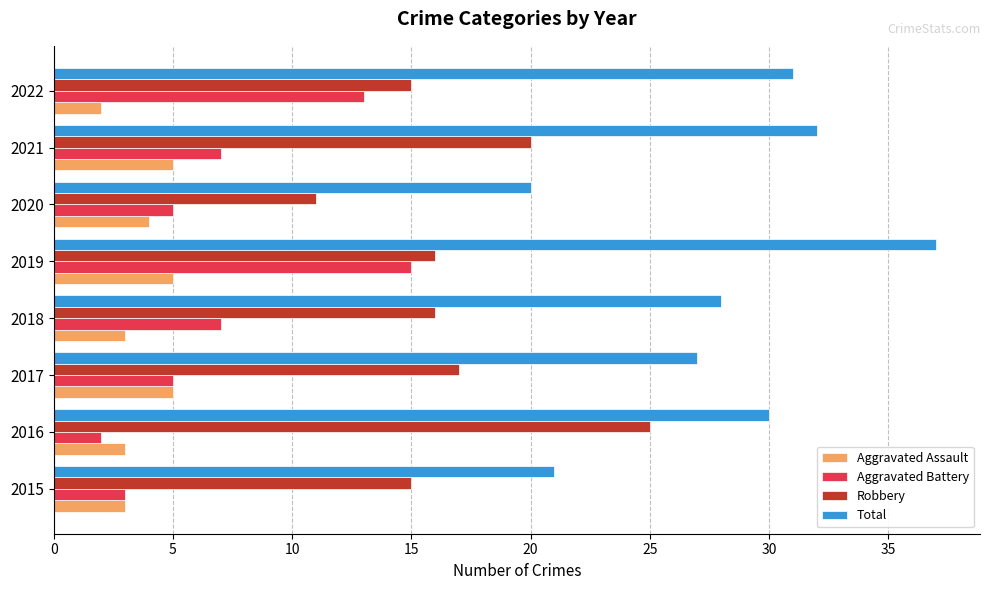

Which series has the largest range (max minus min)?

Total